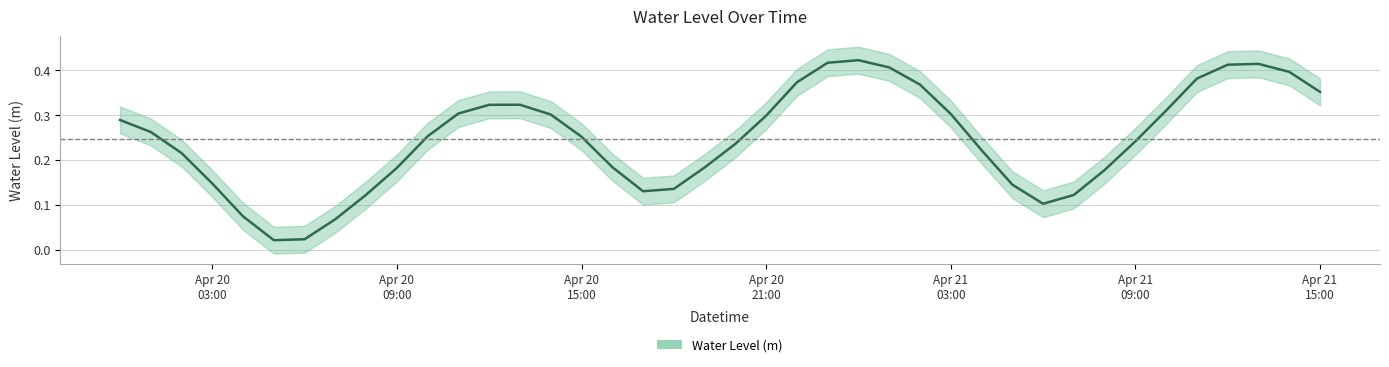

How many points are lower than both their immediate neighbors (excluding endpoints)?

3